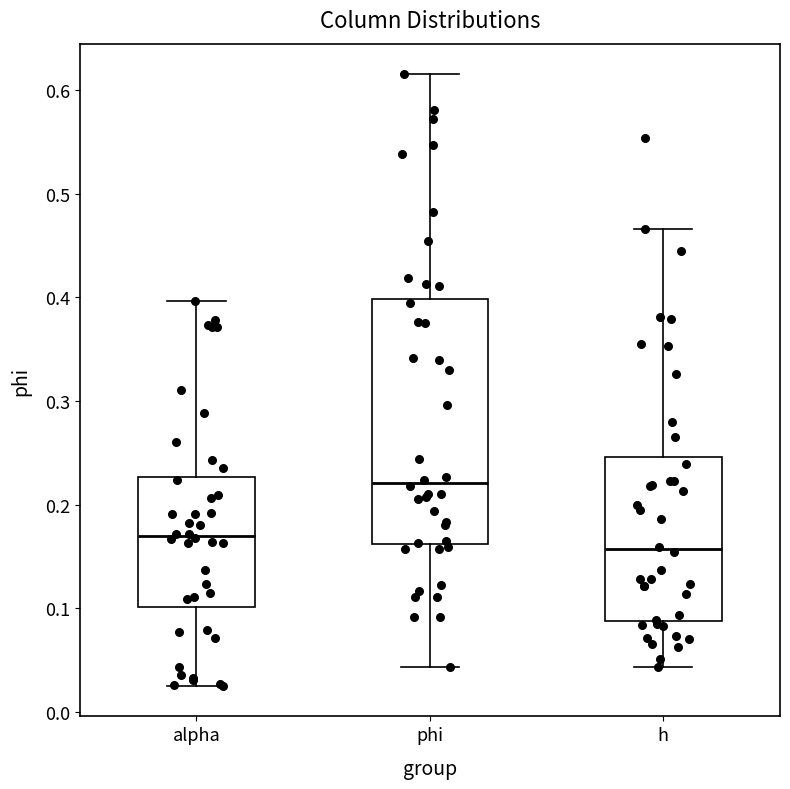

Reading left to right, transcribe this box plot: for each box, give where its median line is, the range the box spans, and where its two whiskers end, as read against the y-axis. The values are not printed on the chart, so give them approximately, as read against the axis.

alpha: median 0.17, box 0.10 to 0.23, whiskers 0.03 to 0.40
phi: median 0.22, box 0.16 to 0.40, whiskers 0.04 to 0.62
h: median 0.16, box 0.09 to 0.25, whiskers 0.04 to 0.47